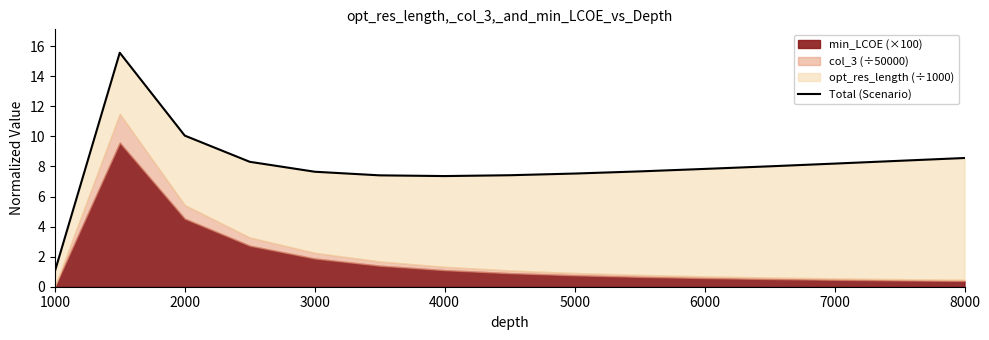

What position from the left is 5000?

9